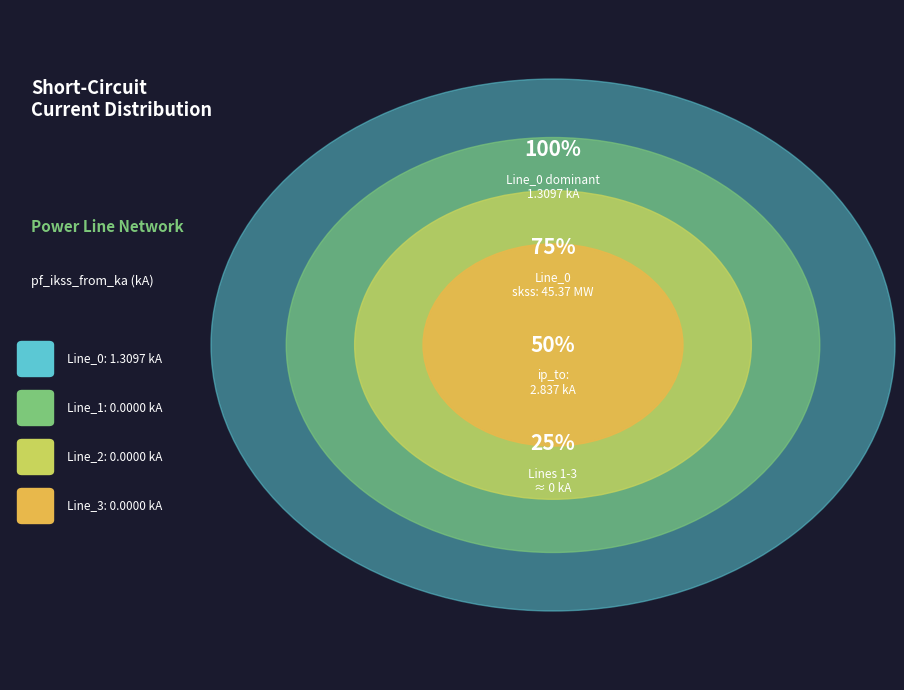

True or false: Line_0 accounts for 99% of the total.

False